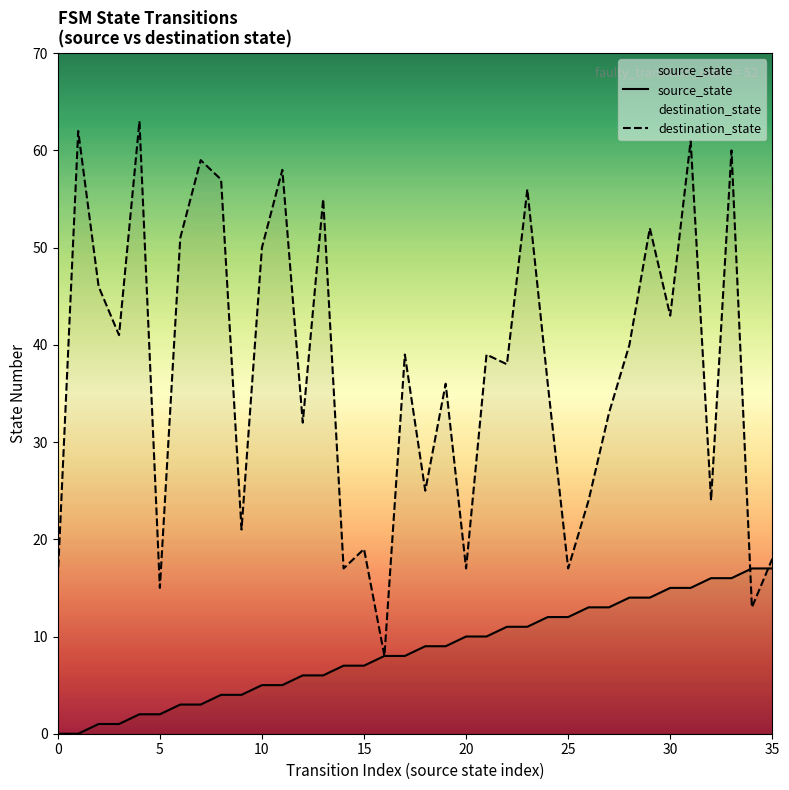

How many data points in source_state are less than 9?

18